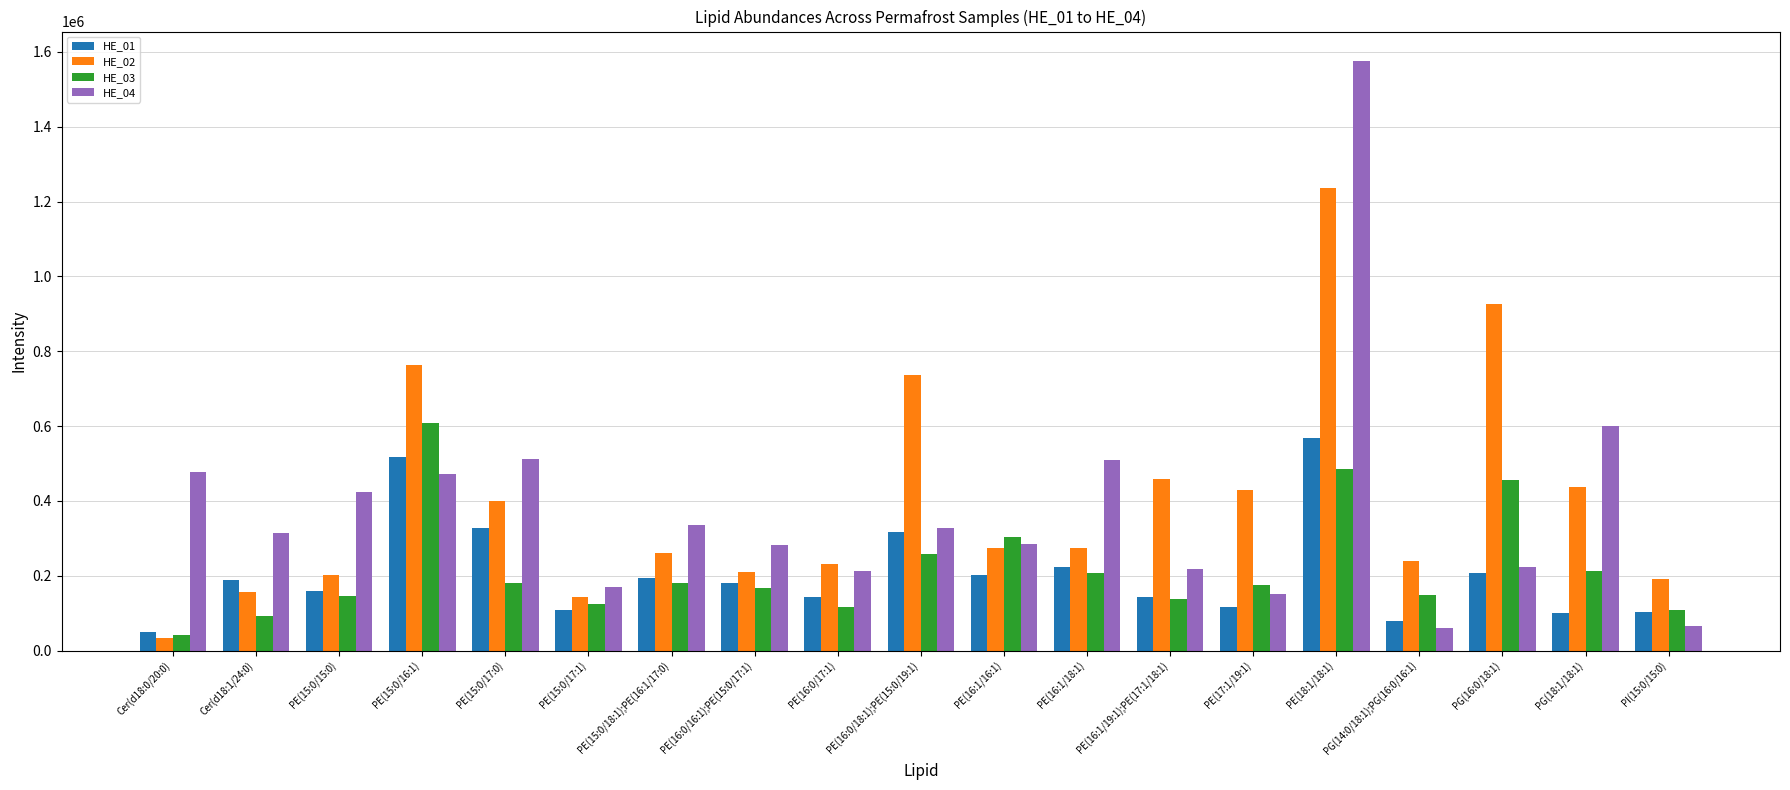

List the series in order of their peak value, lowest first.

HE_01, HE_03, HE_02, HE_04